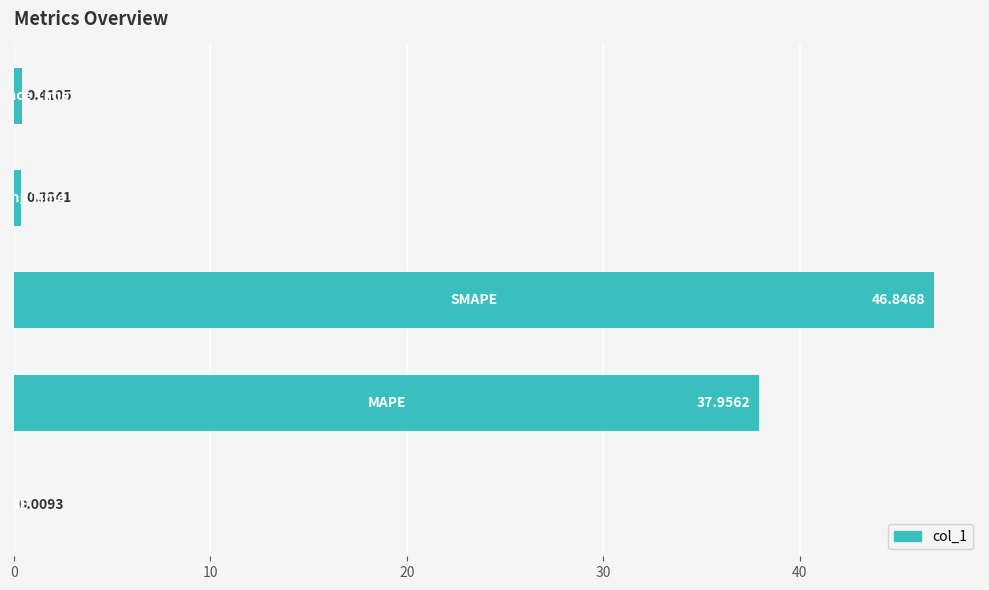

What is the maximum value shown in the chart?

46.8